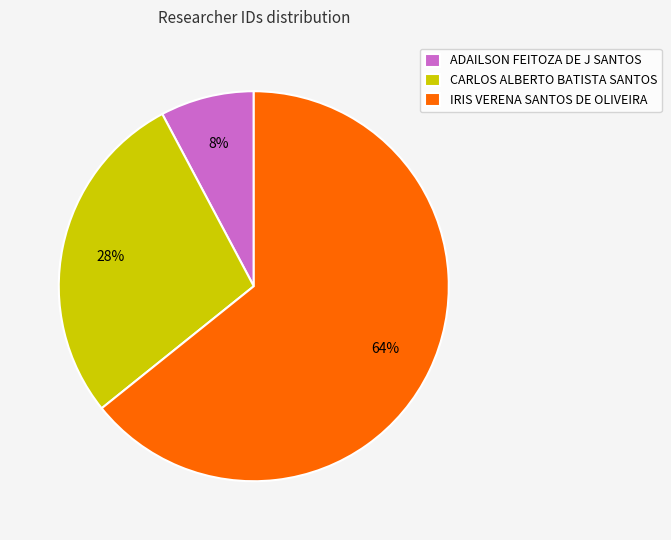

Count the number of slices in the pie.

3